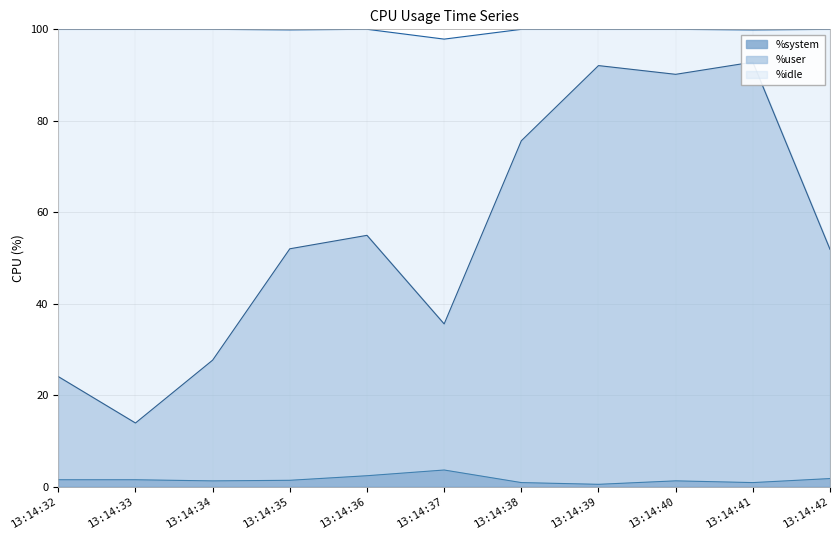

Is the value of %user at 13:14:36 greater than the value of %system at 13:14:37?

Yes